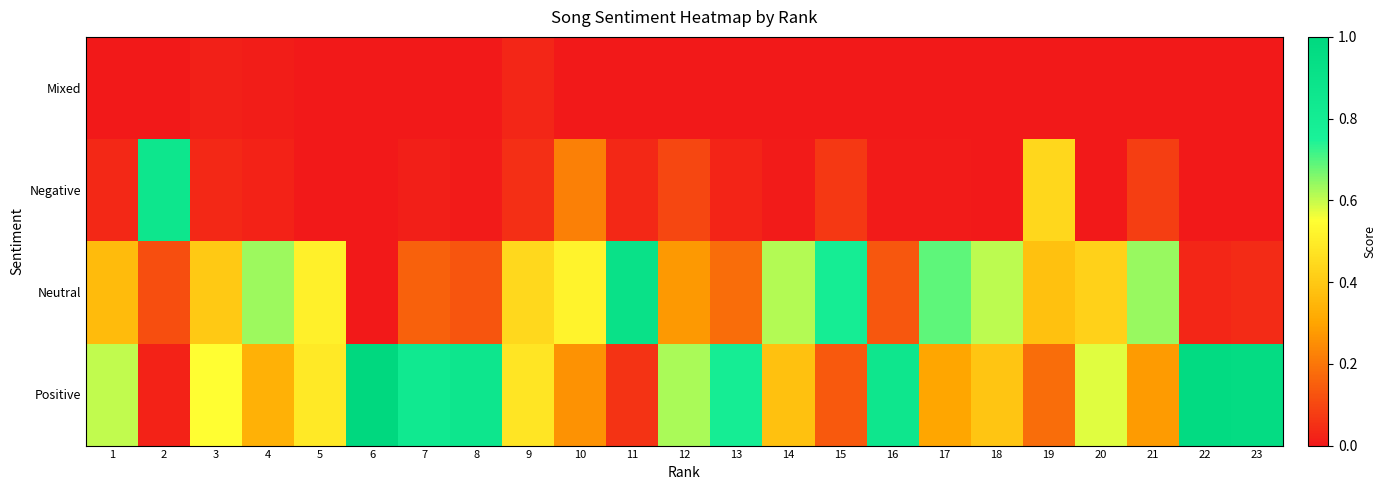

What is the difference between the highest and lowest values at 15?

0.8